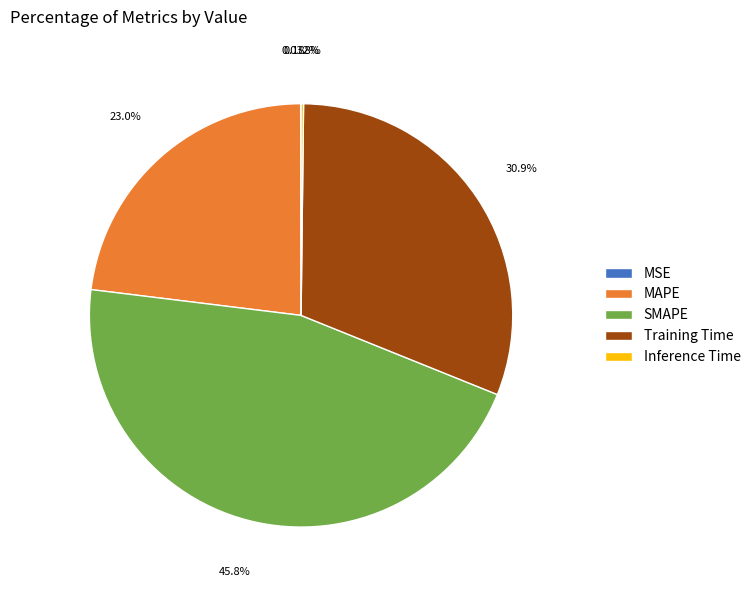

Approximately how many times larger is the value at SMAPE compared to Training Time?

1.5